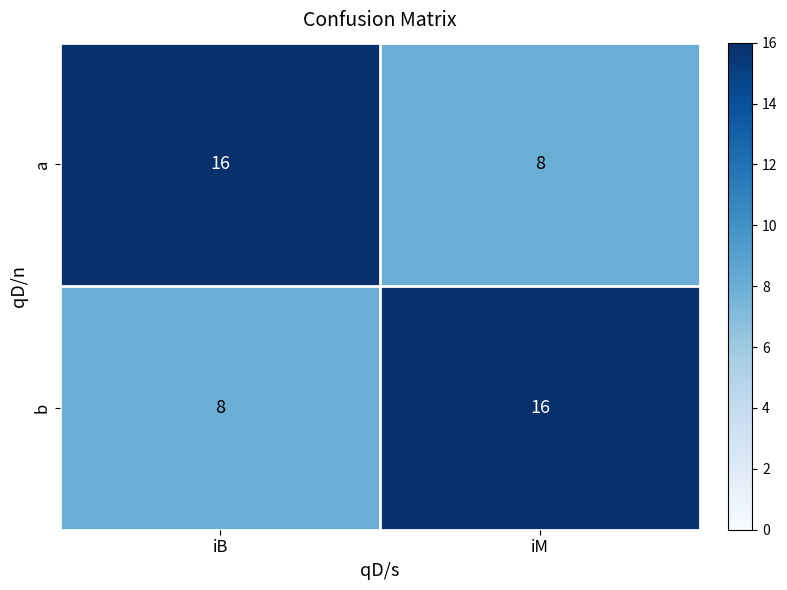

What is the difference between the maximum and minimum values in the b series?

8